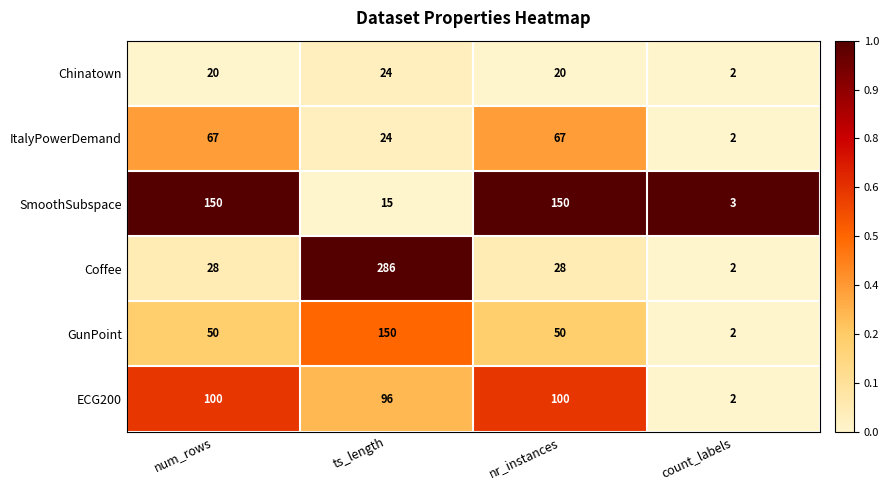

What is the greatest value displayed?

286